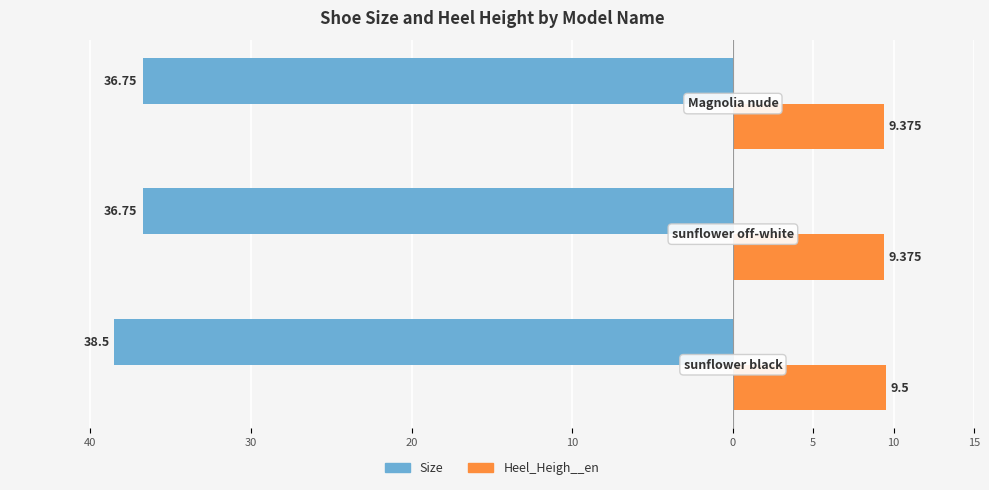

What is the average value of the Heel_Heigh__en series?

9.4